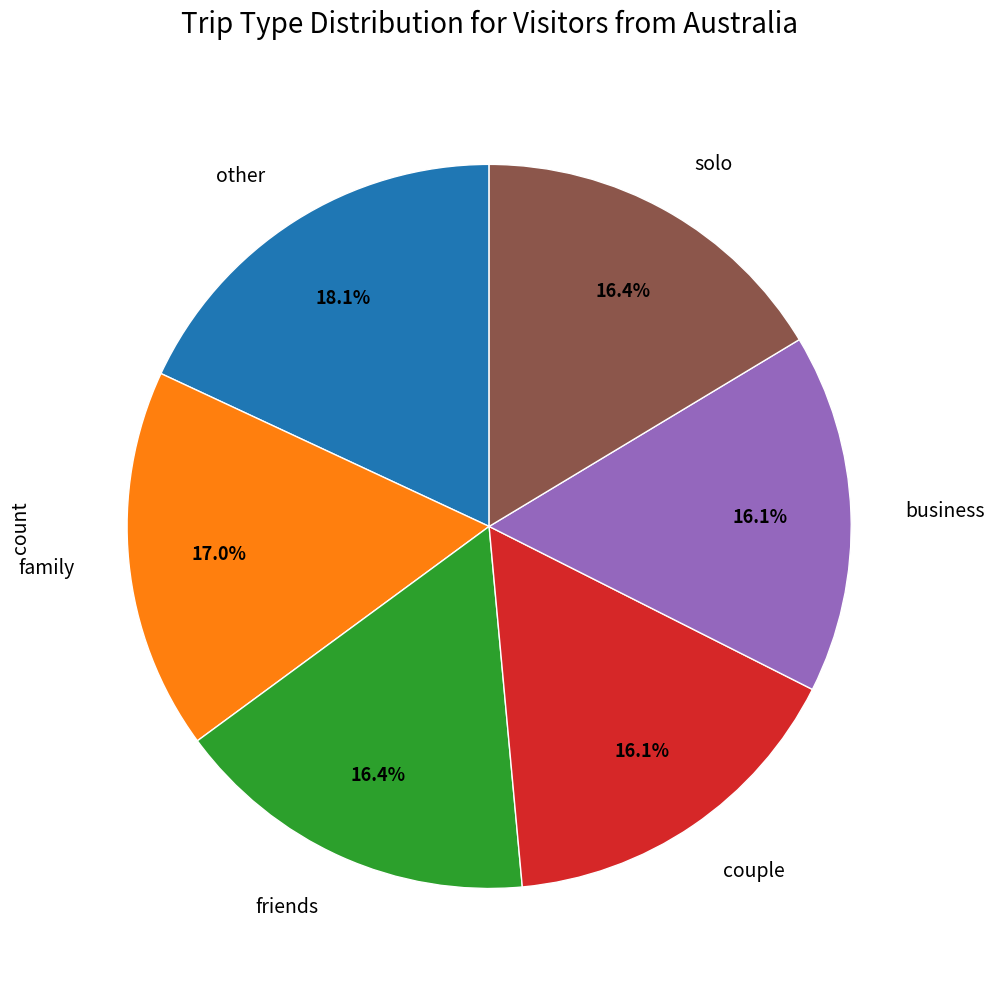

Do solo and other together represent more than half of the pie?

No